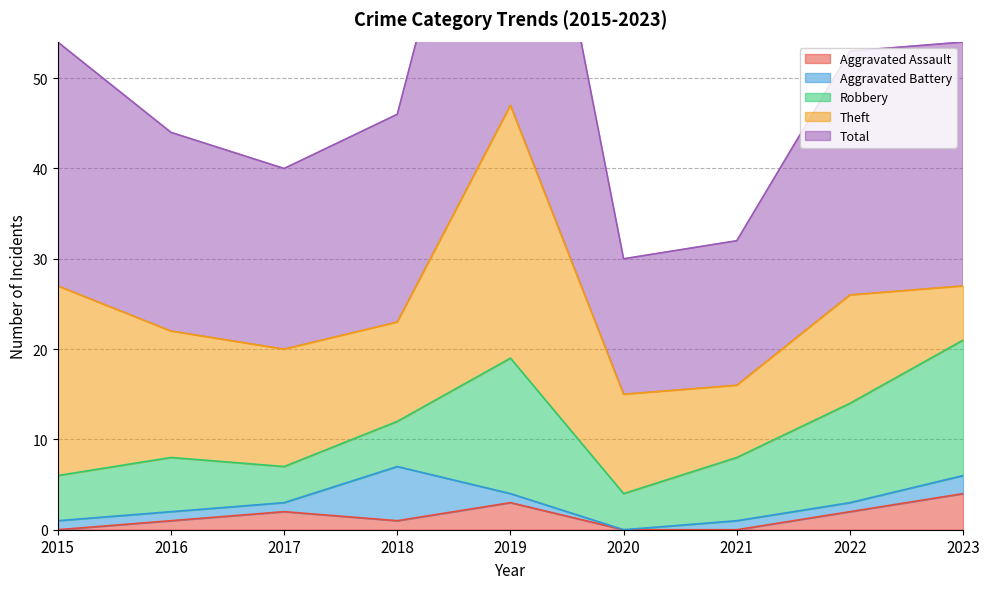

True or false: Aggravated Battery and Theft intersect in this chart.

False